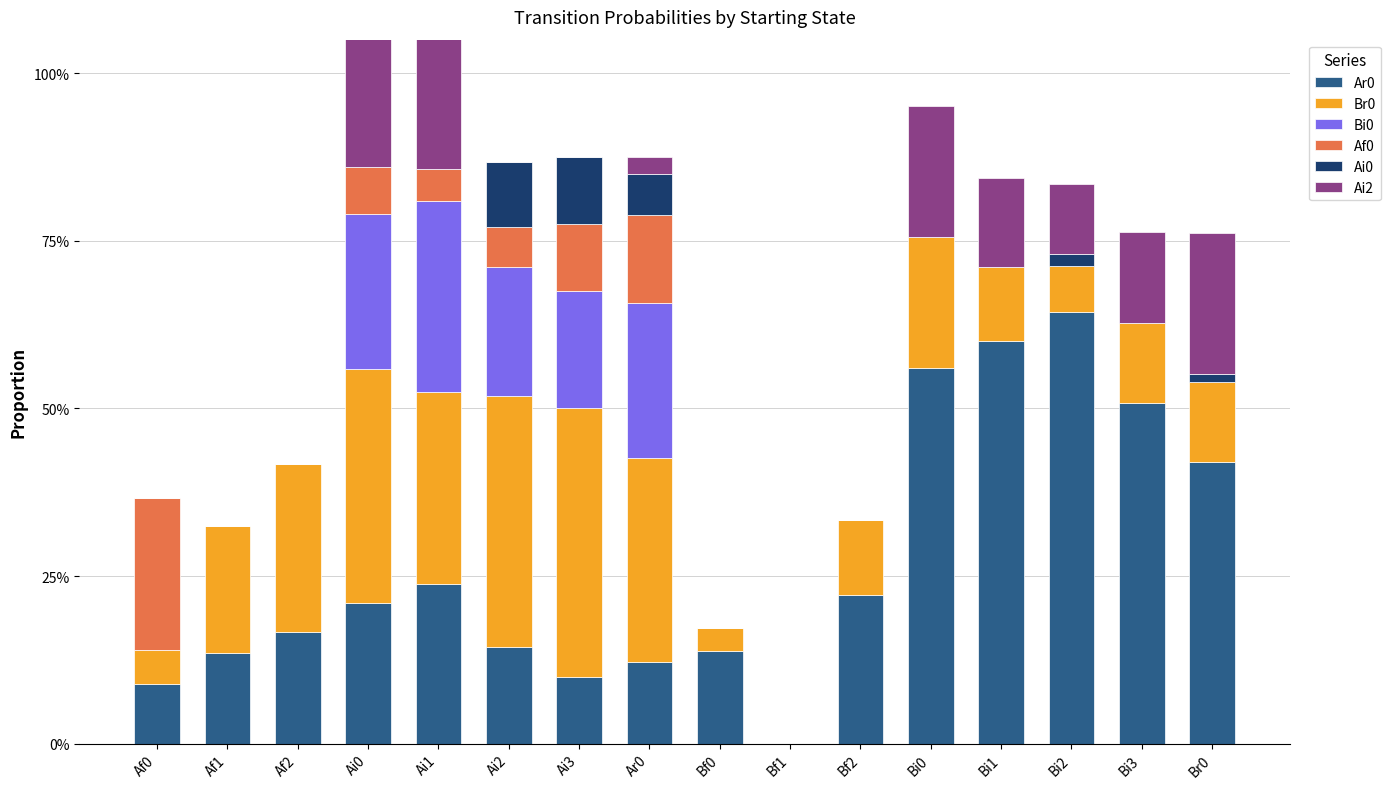

How many data points in Af0 are above 0?

6